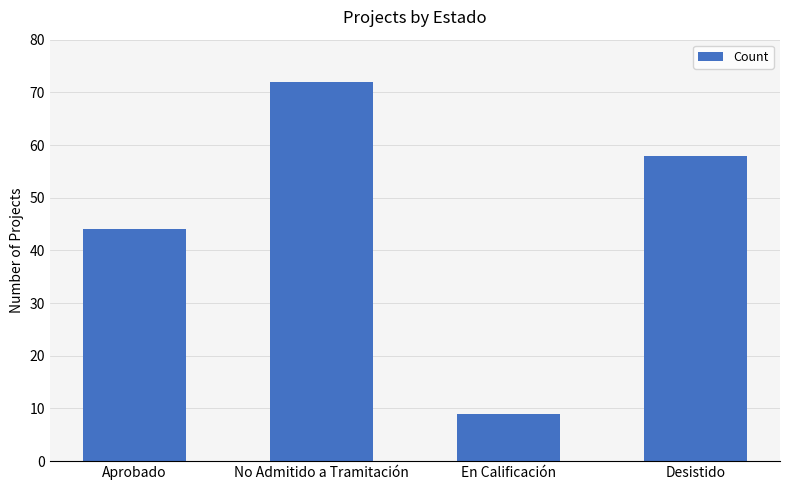

What is the average value?

46